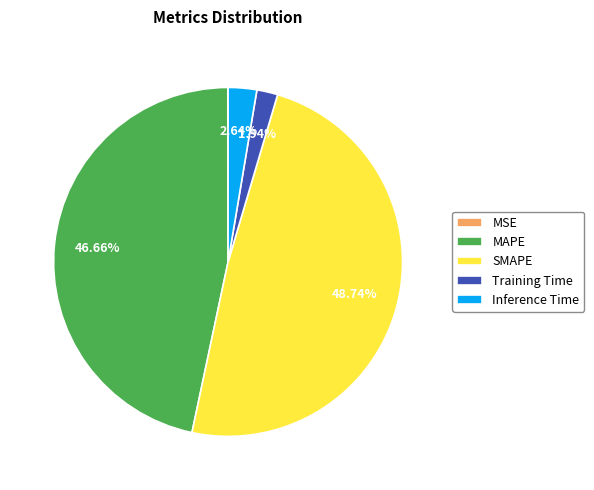

Which slice is the largest?

SMAPE